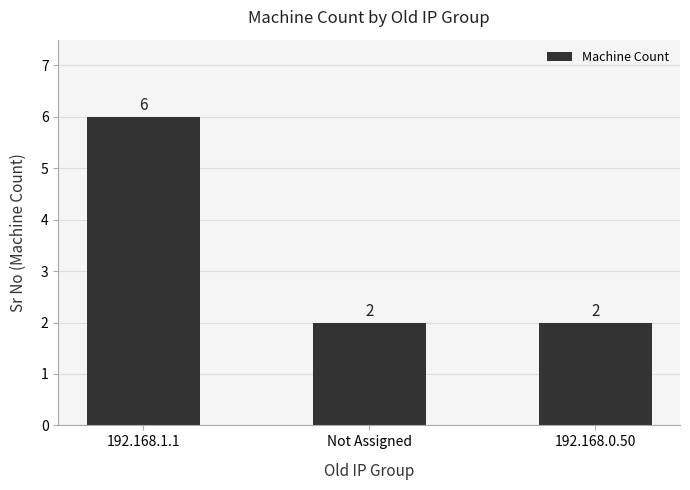

Reading left to right, transcribe all the data shown in this chart.

192.168.1.1=6	Not Assigned=2	192.168.0.50=2